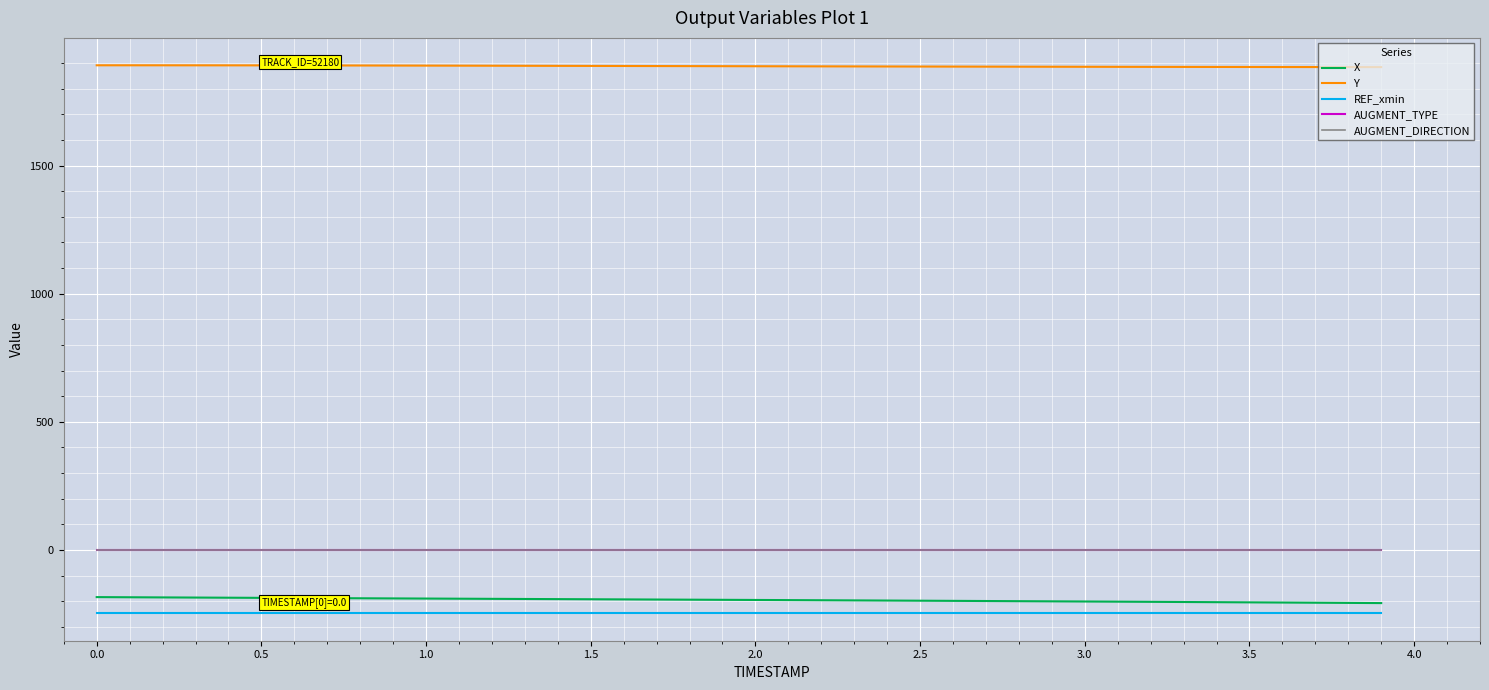

What is the greatest value displayed?

1891.3